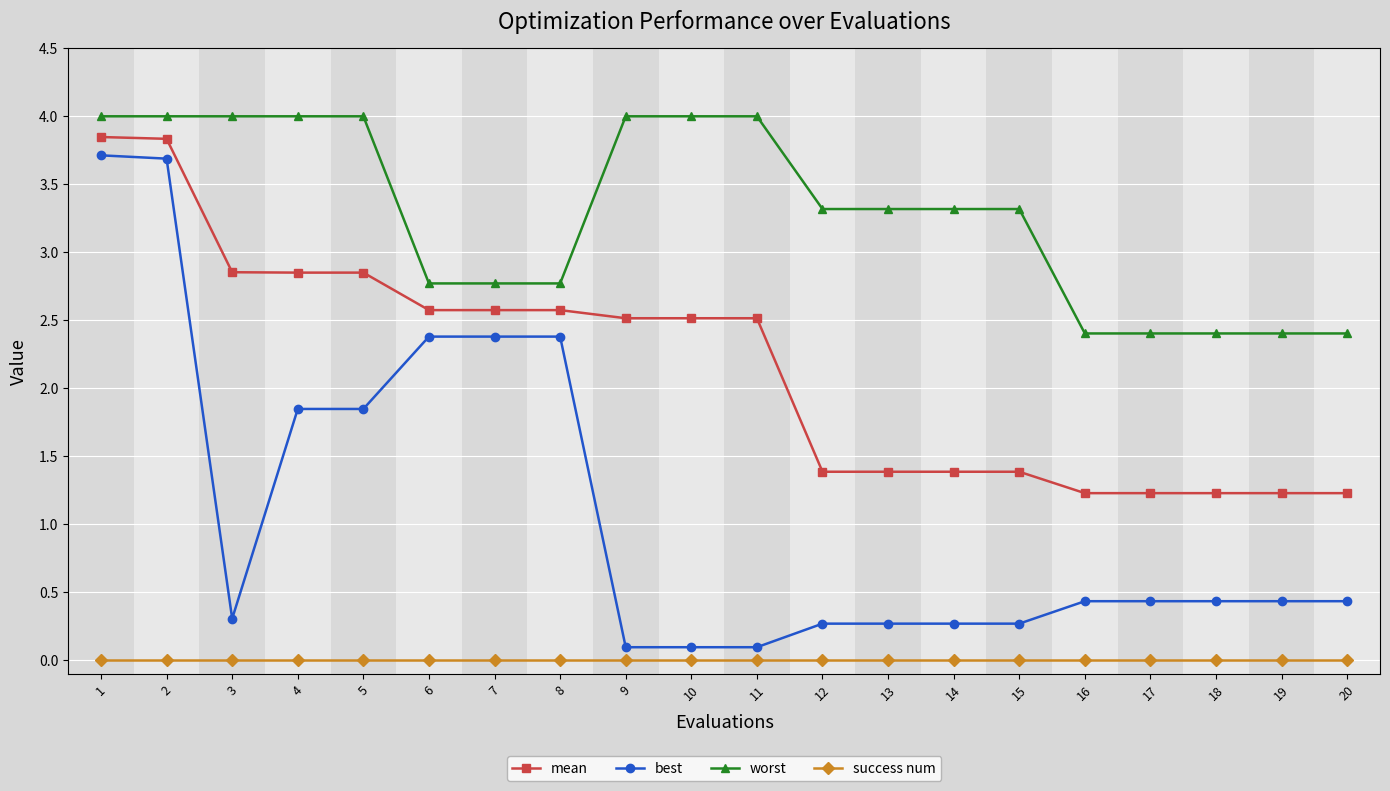

How many values in the mean series are below 2?

9